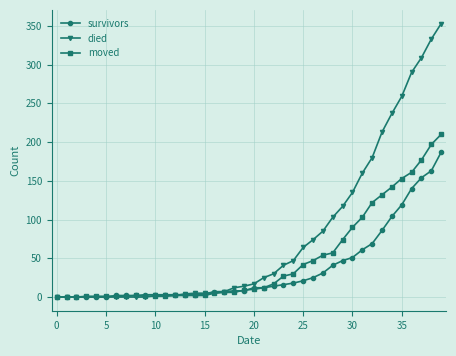

Rank the series by their maximum value, from lowest to highest.

survivors, moved, died